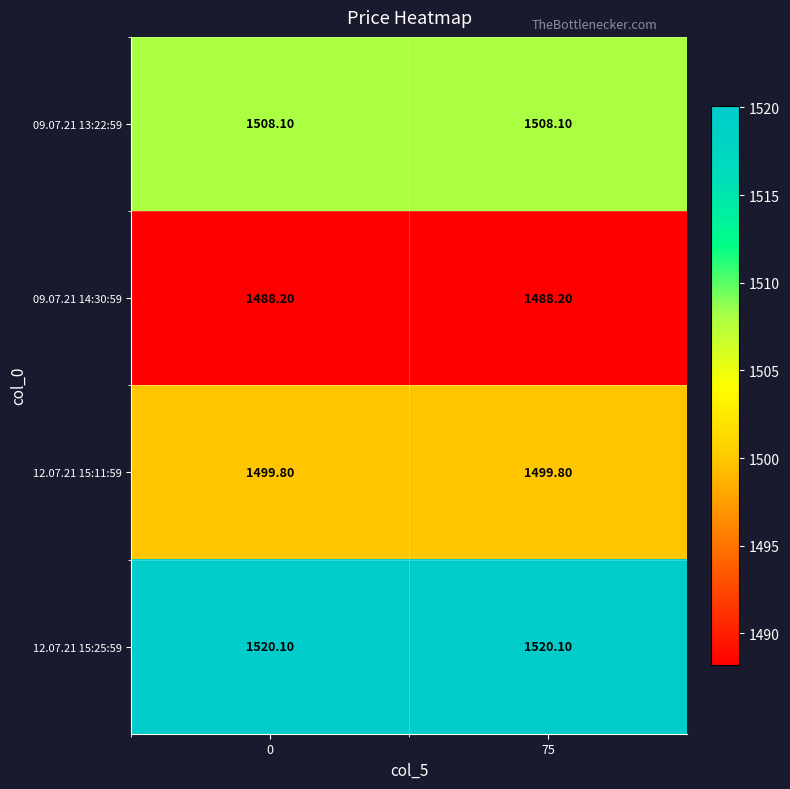

What is the difference between the highest and lowest values at 75?

31.9